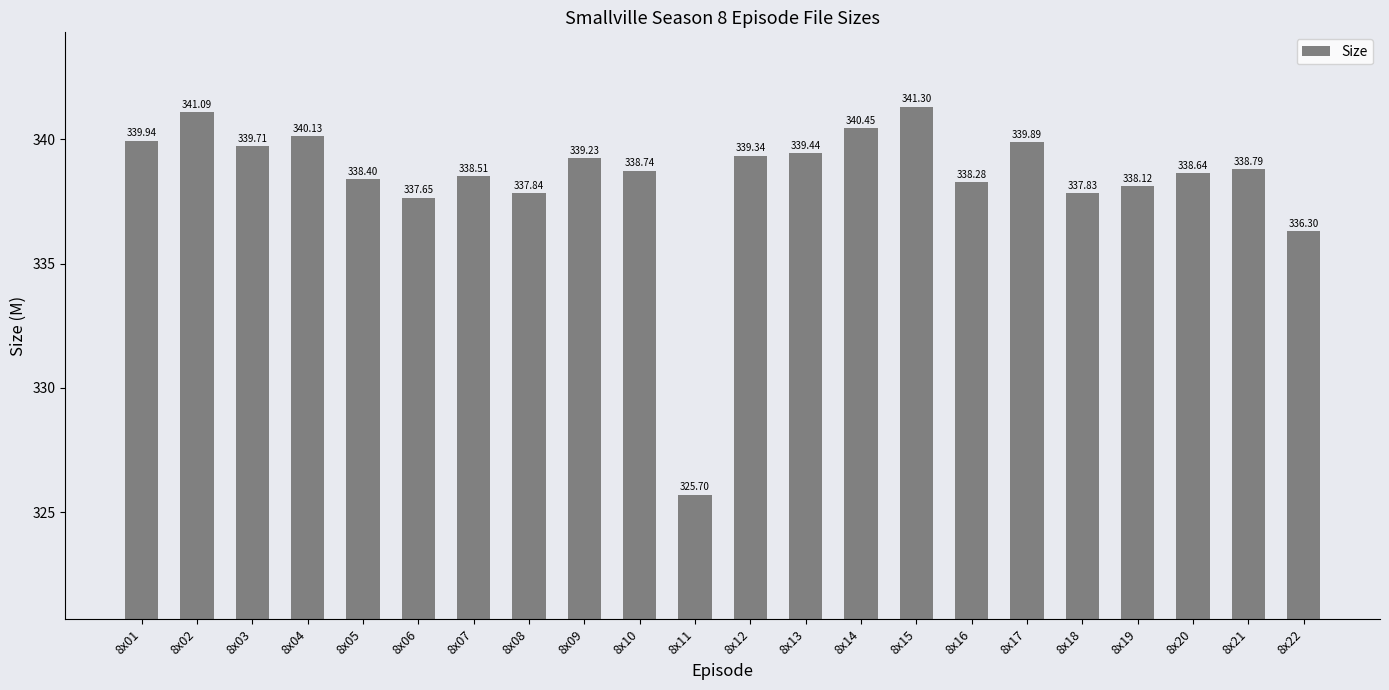

List the labels in order of value, largest first.

8x15, 8x02, 8x14, 8x04, 8x01, 8x17, 8x03, 8x13, 8x12, 8x09, 8x21, 8x10, 8x20, 8x07, 8x05, 8x16, 8x19, 8x08, 8x18, 8x06, 8x22, 8x11